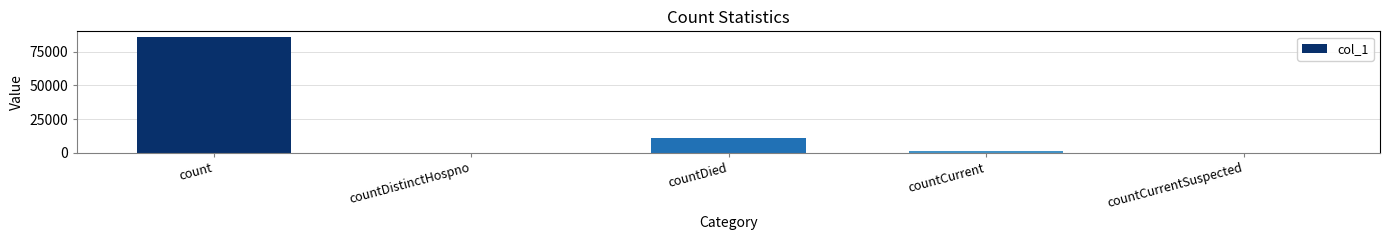

What is the difference between the values at countCurrent and countCurrentSuspected?

1338